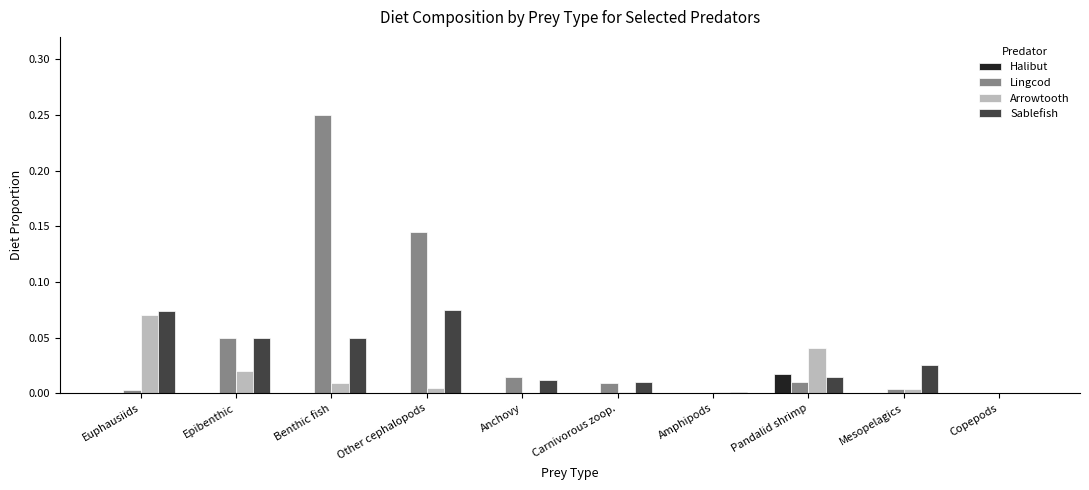

Between Other cephalopods and Pandalid shrimp, which series saw the biggest shift?

Lingcod